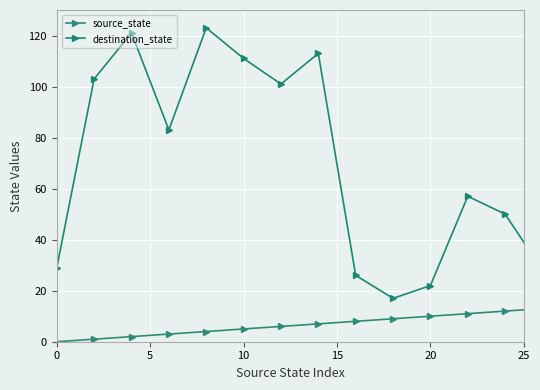

True or false: source_state and destination_state intersect in this chart.

False